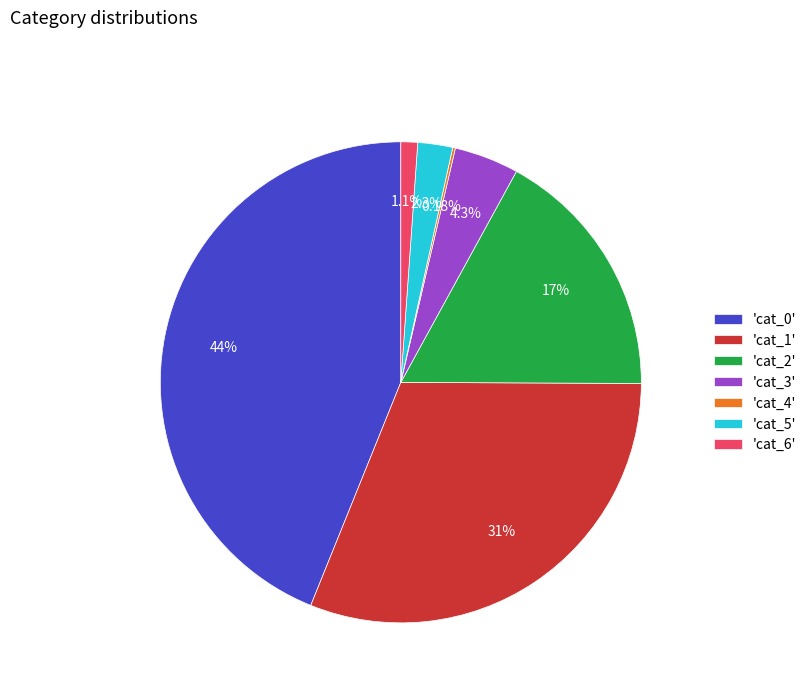

Is the sum of 'cat_5' and 'cat_2' greater than half?

No